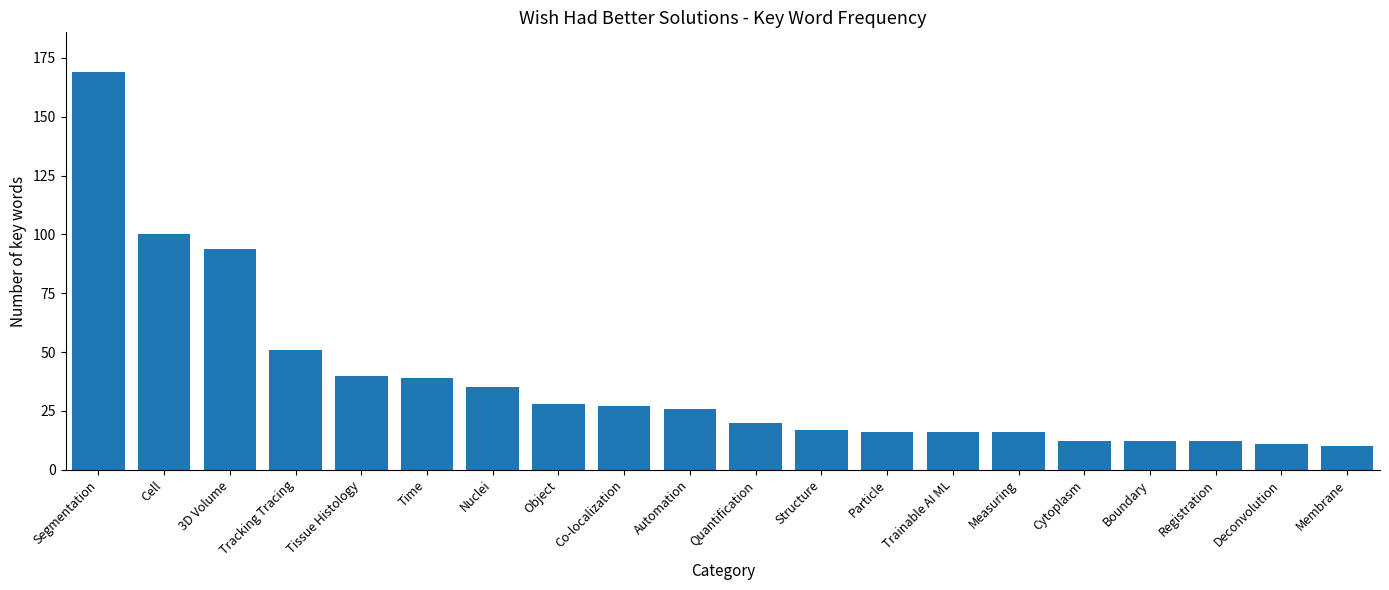

Reading left to right, extract all data points from this chart.

169	100	94	51	40	39	35	28	27	26	20	17	16	16	16	12	12	12	11	10